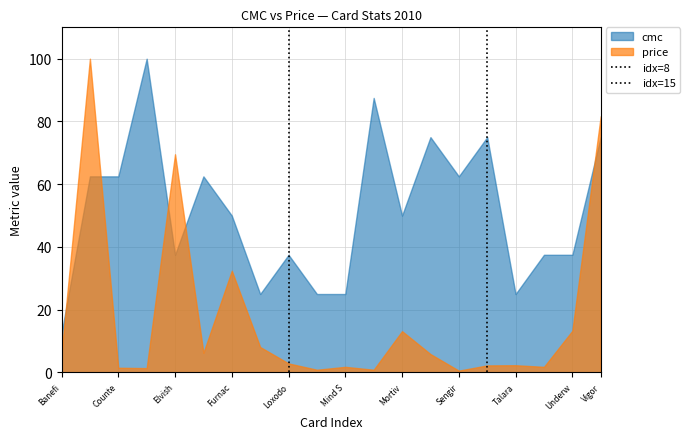

Does the chart have visible grid lines?

Yes